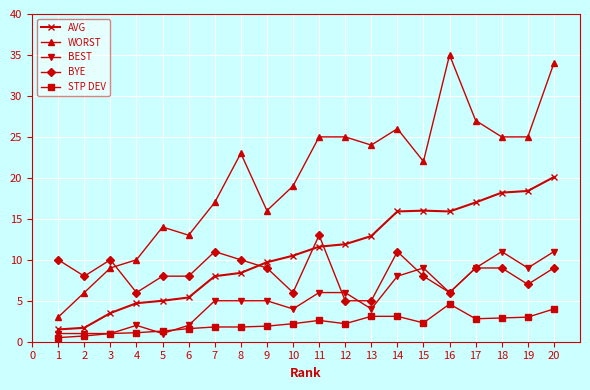

Is the value of BYE at 1 greater than the value of WORST at 2?

Yes